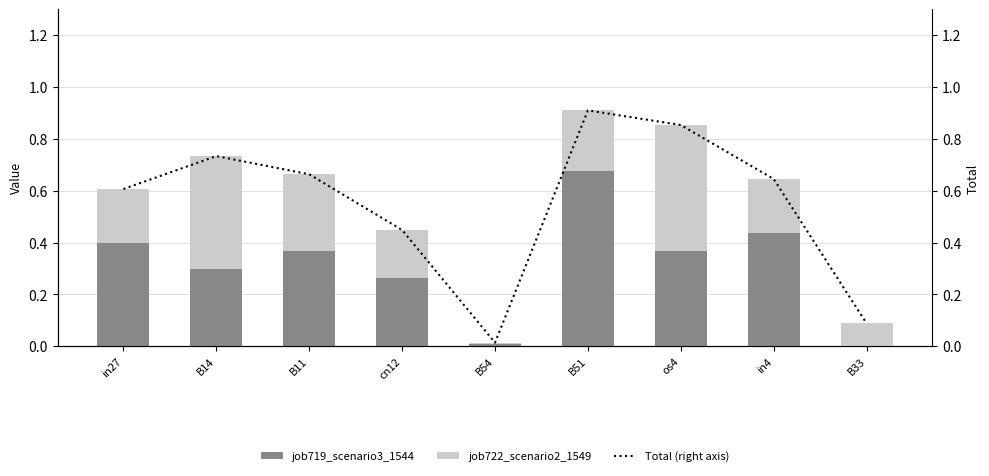

Is the value of job722_scenario2_1549 at B11 greater than the value of job719_scenario3_1544 at in27?

No